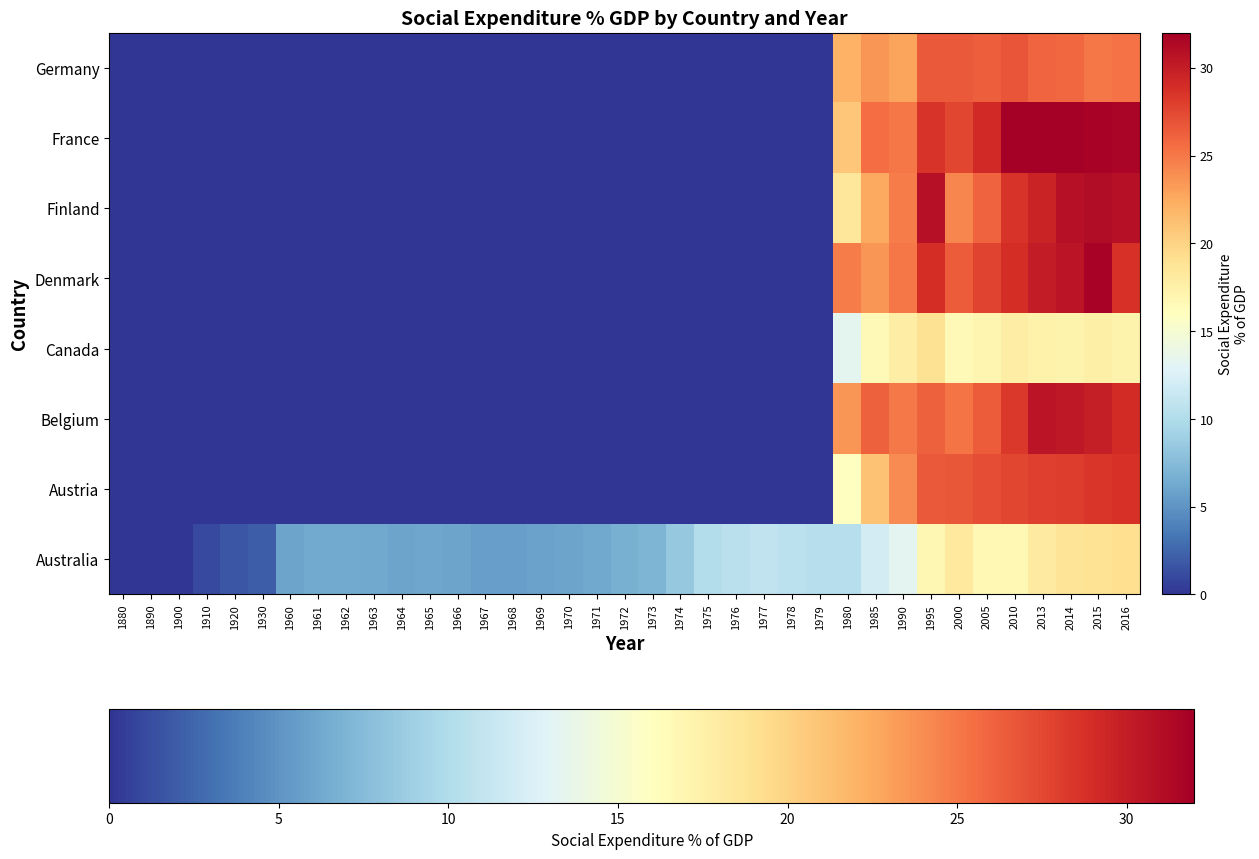

Count the number of categories in the chart.

37